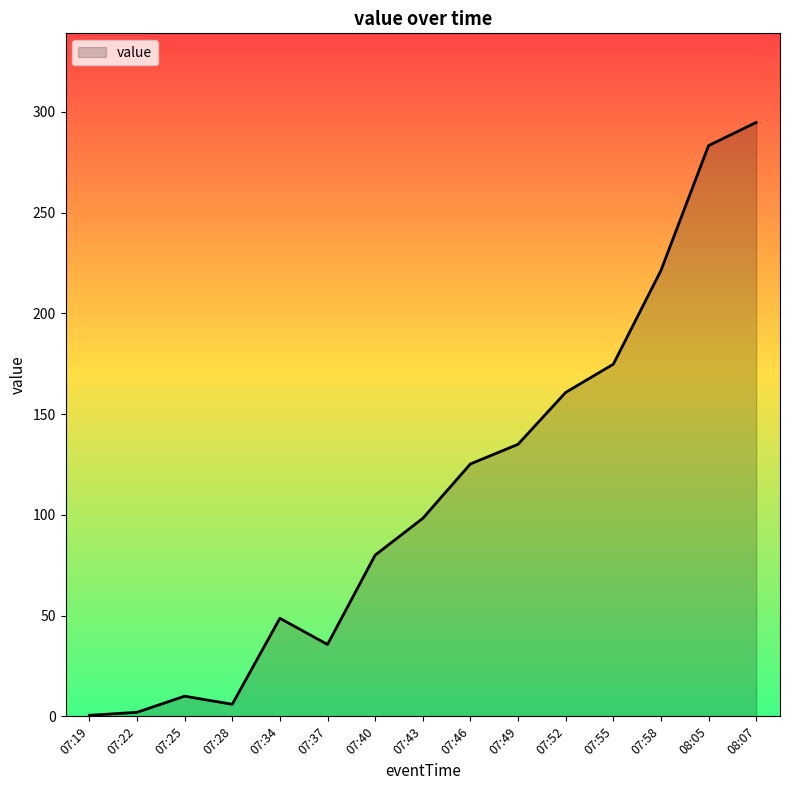

Which category has the highest value across all series?

08:07